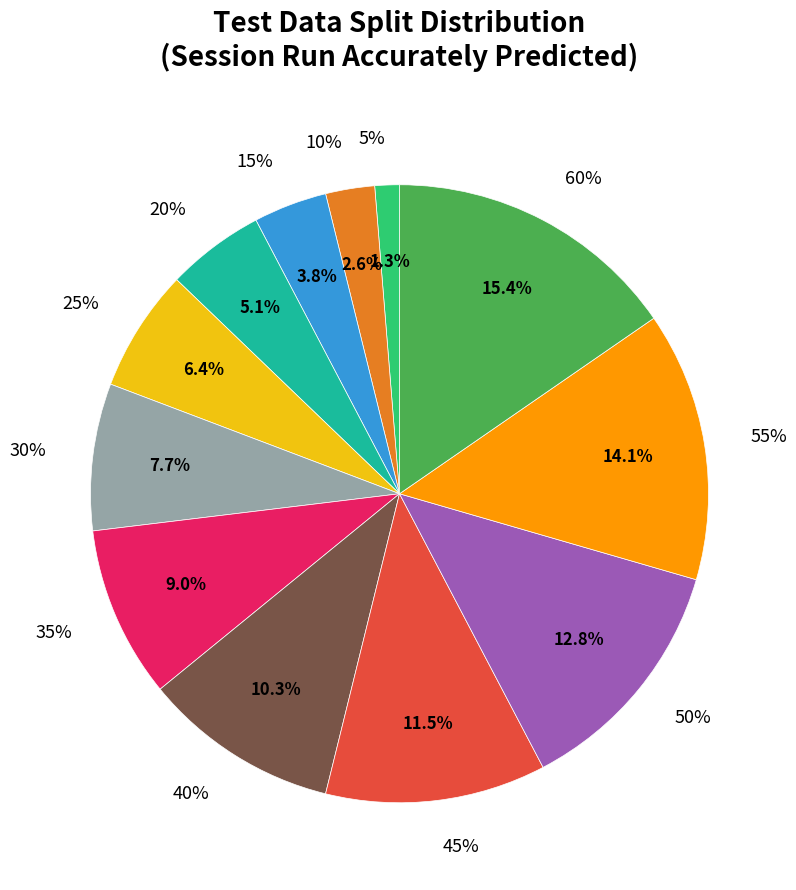

To the nearest percent, what is the difference between the 50% and 25% slice percentages?

6%